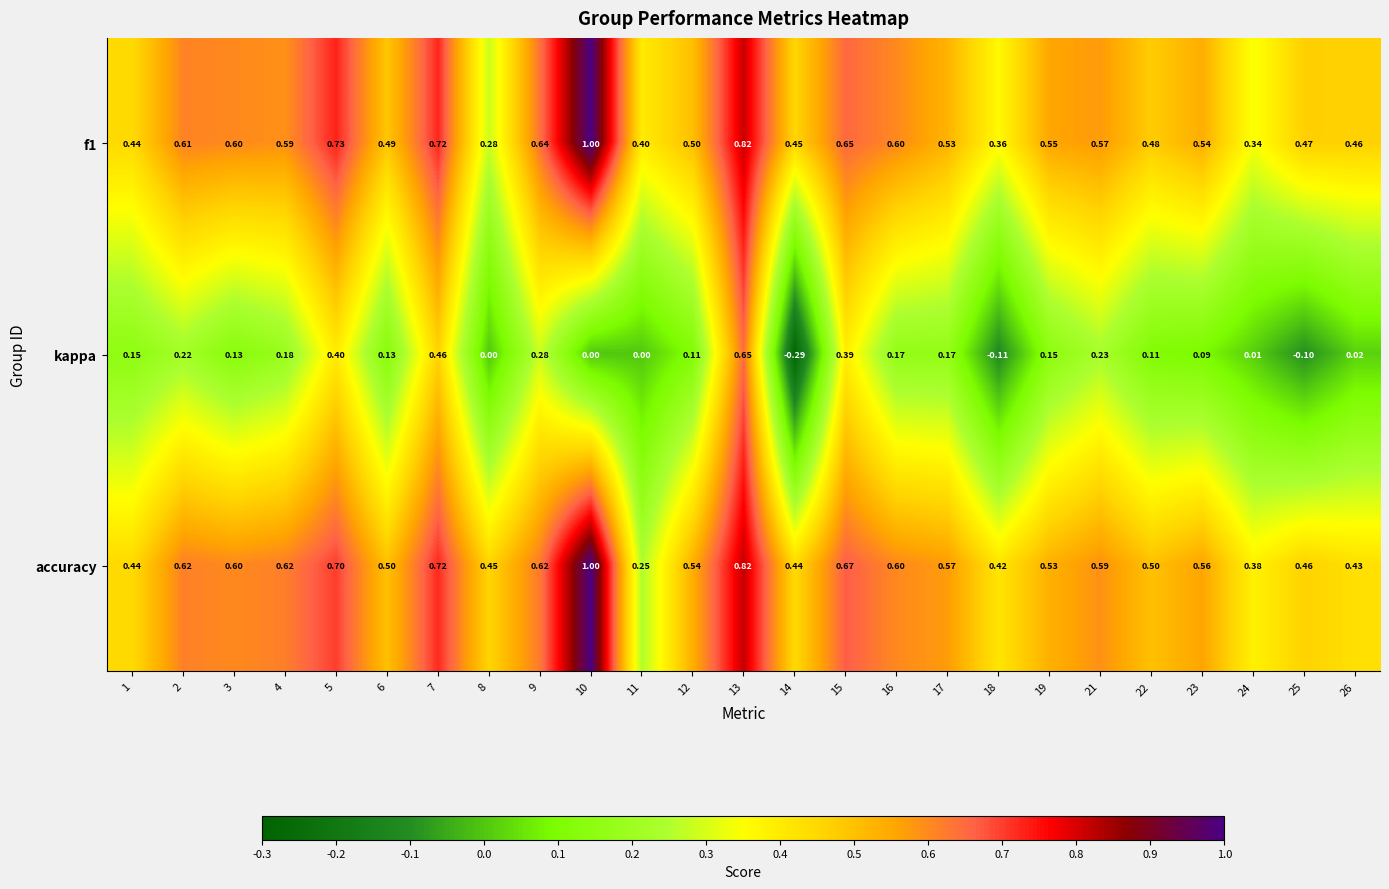

Is the value of kappa at 7 greater than the value of accuracy at 3?

No